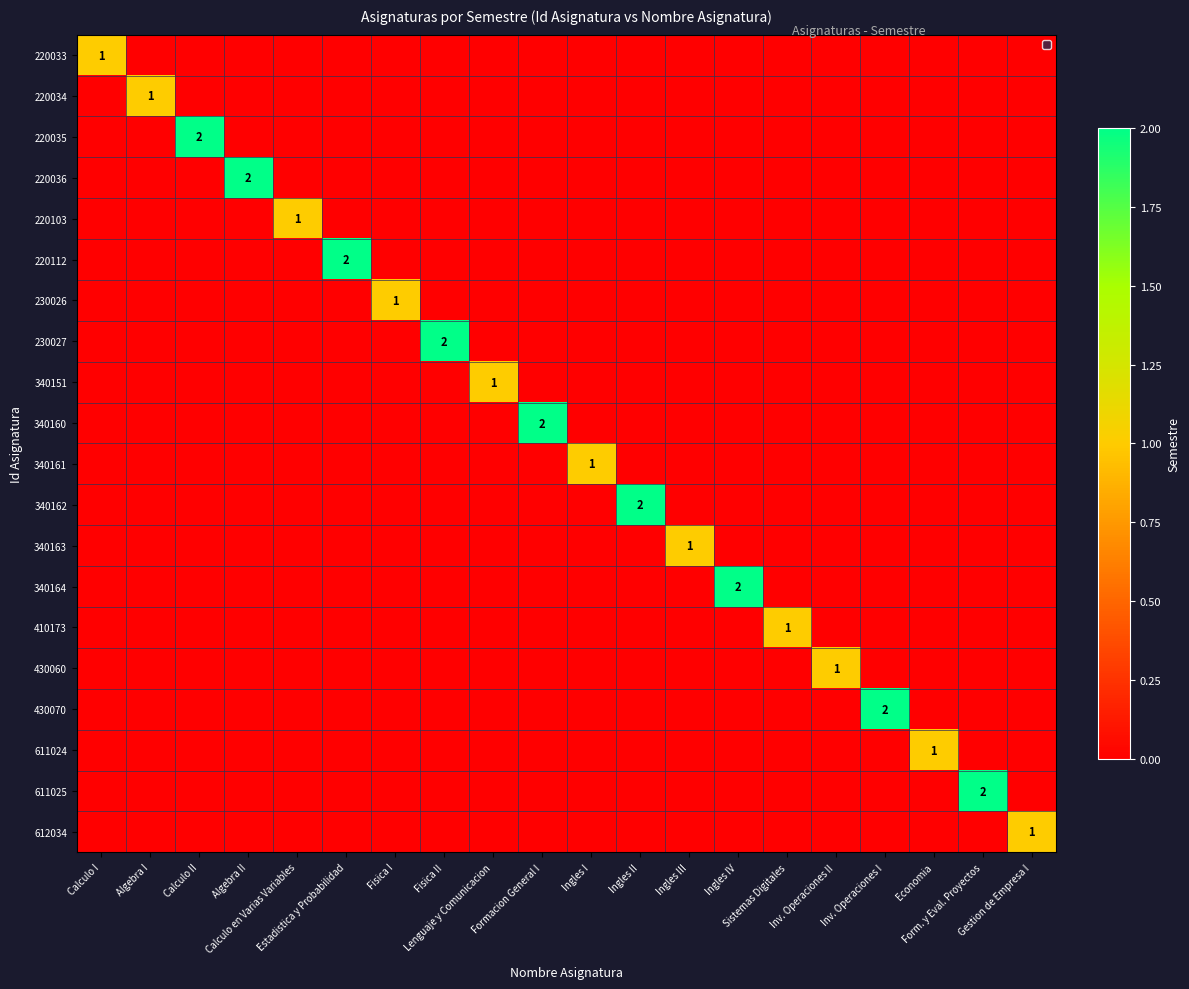

The value of 230026 at Sistemas Digitales is 1. True or false?

False